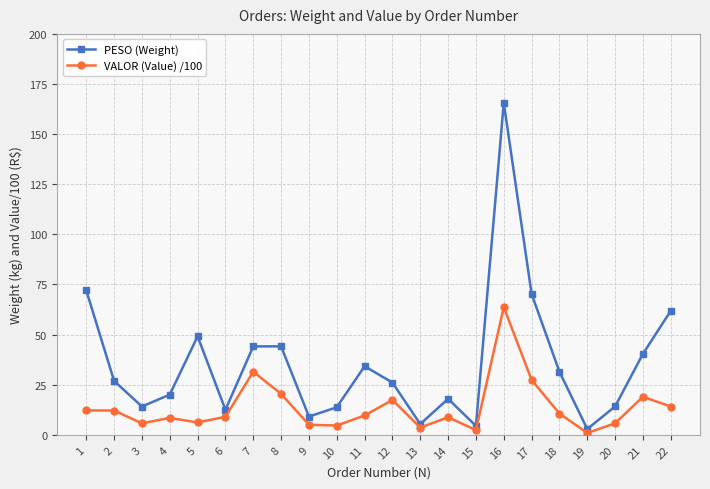

What is the greatest value displayed?

165.6